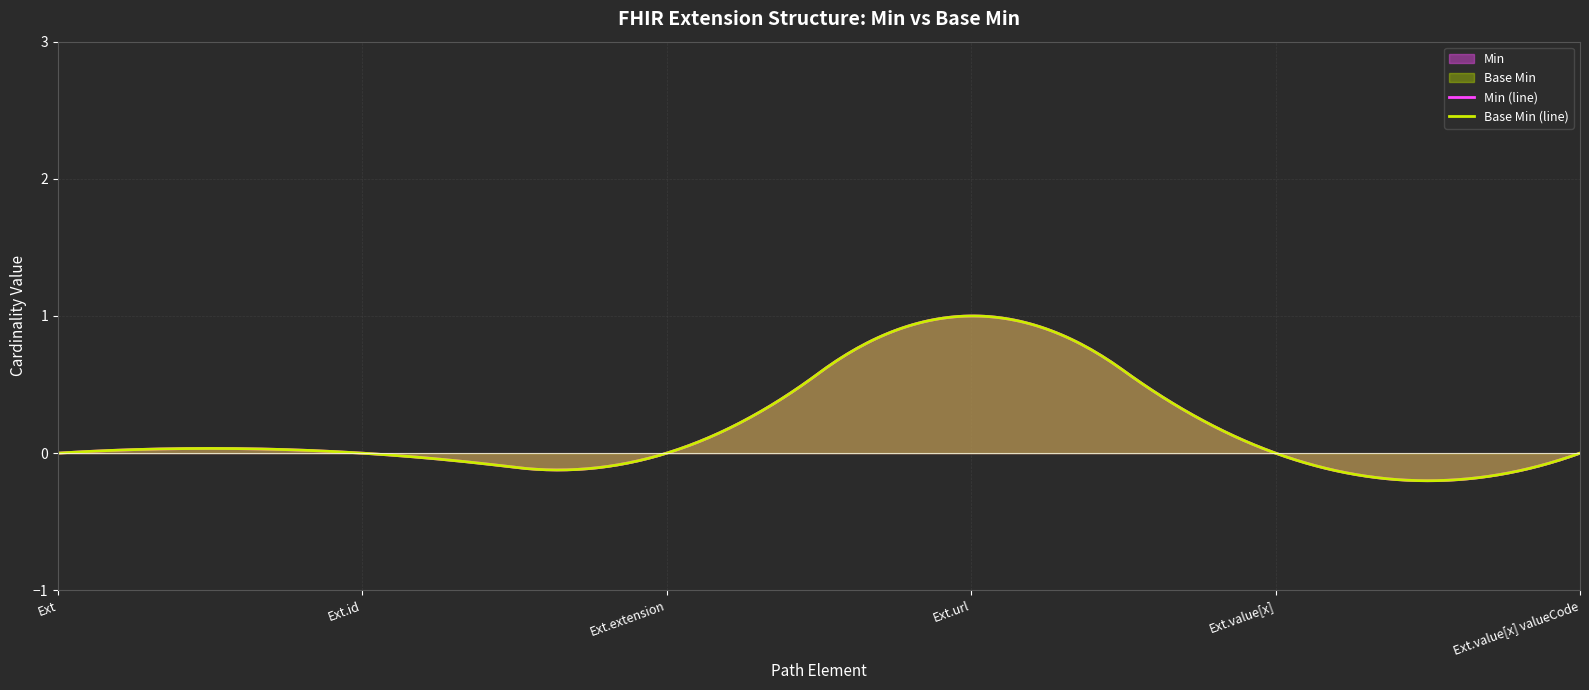

What is the difference between the maximum and minimum values in the Base Min series?

1